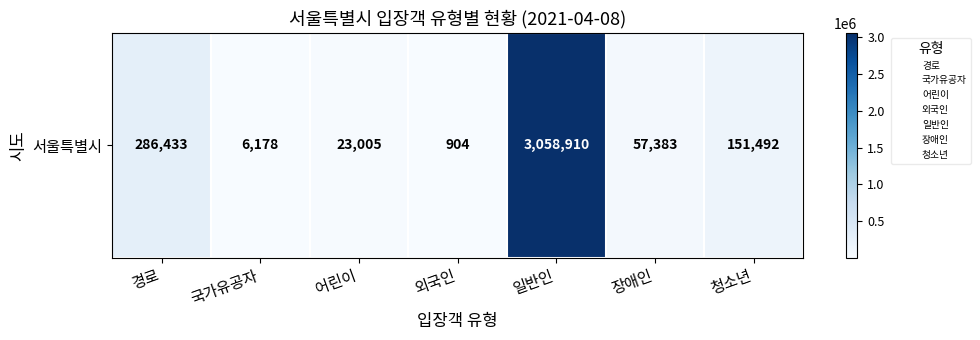

List the labels in order of value, smallest first.

외국인, 국가유공자, 어린이, 장애인, 청소년, 경로, 일반인